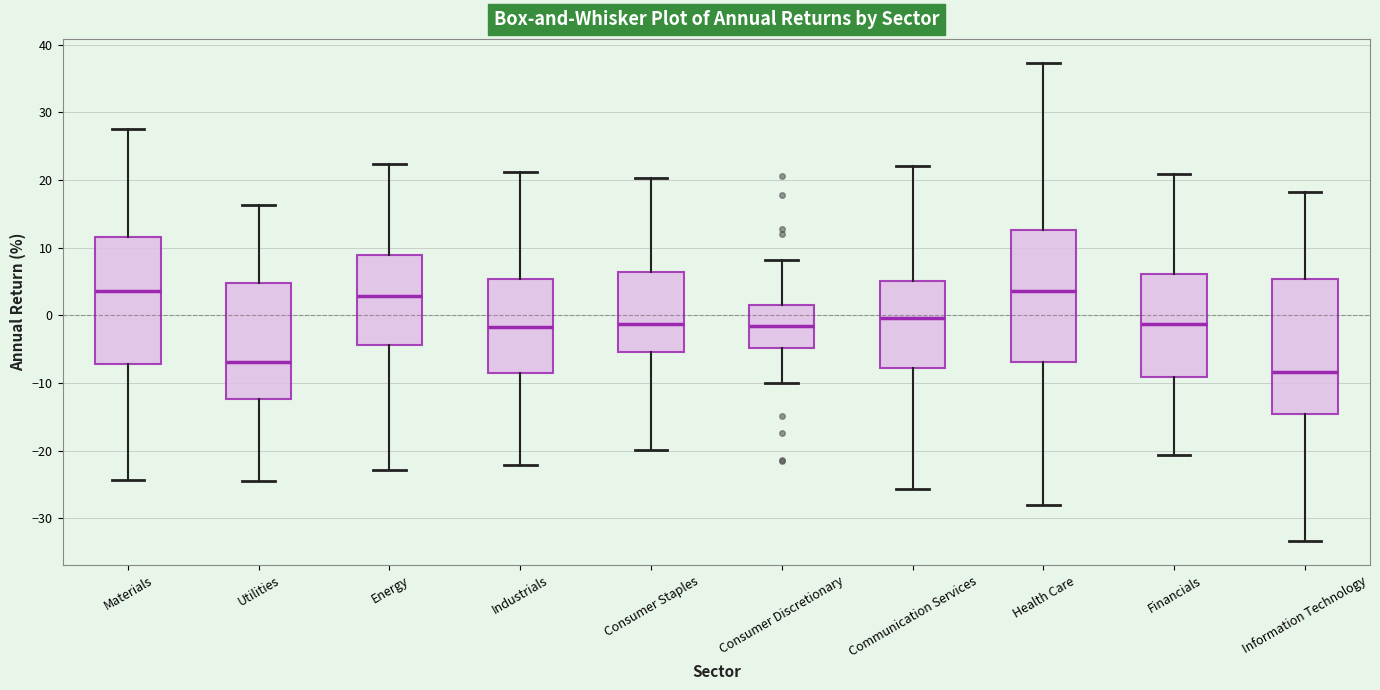

Reading left to right, read every box against the y-axis: the position of its median line, the range the box covers, and the ends of its whiskers. The values are not printed on the chart, so give them approximately, as read against the axis.

Materials: median 4, box -7 to 12, whiskers -24 to 27
Utilities: median -7, box -12 to 5, whiskers -24 to 16
Energy: median 3, box -4 to 9, whiskers -23 to 22
Industrials: median -2, box -9 to 5, whiskers -22 to 21
Consumer Staples: median -1, box -5 to 6, whiskers -20 to 20
Consumer Discretionary: median -2, box -5 to 2, whiskers -10 to 8
Communication Services: median 0, box -8 to 5, whiskers -26 to 22
Health Care: median 4, box -7 to 13, whiskers -28 to 37
Financials: median -1, box -9 to 6, whiskers -21 to 21
Information Technology: median -8, box -15 to 5, whiskers -33 to 18